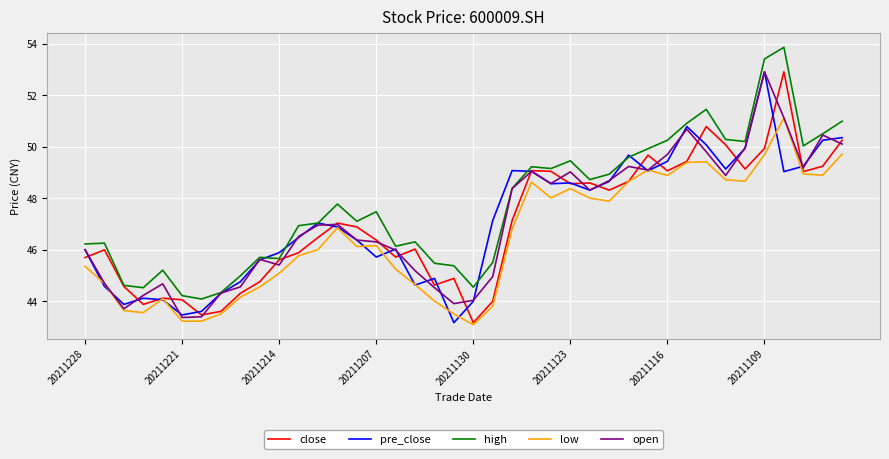

True or false: low and high cross at least once.

False